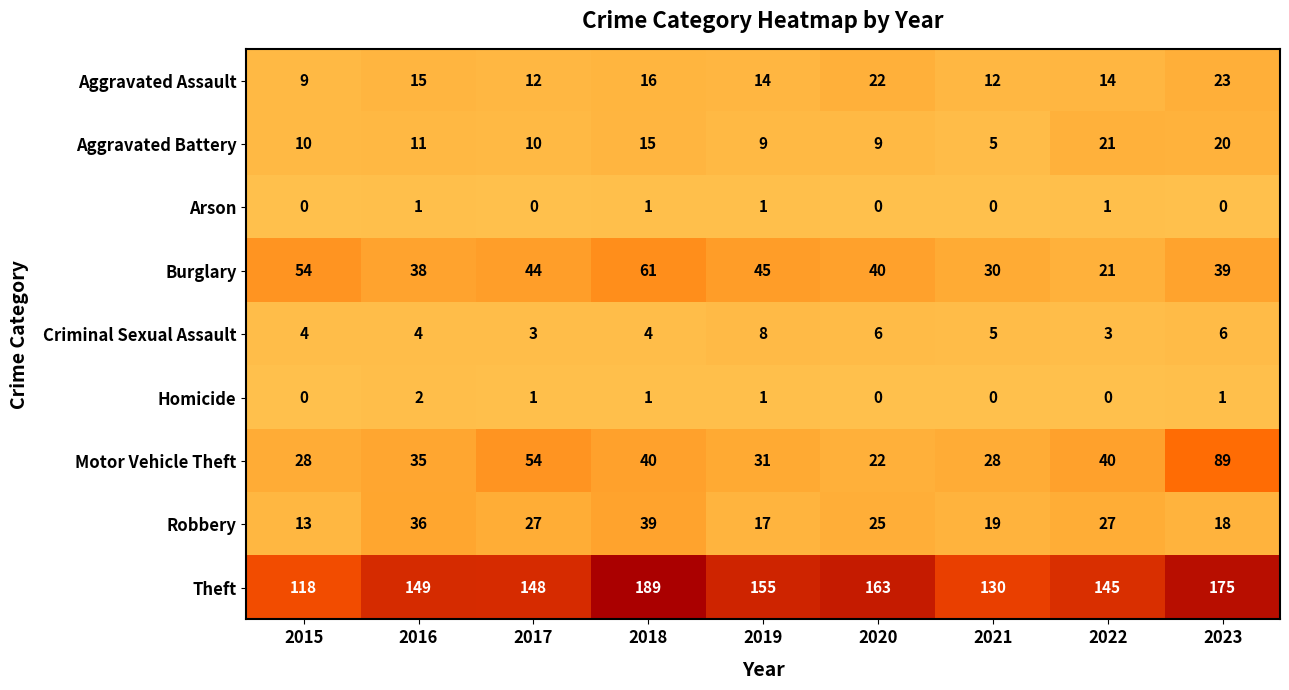

What is the greatest value displayed?

189